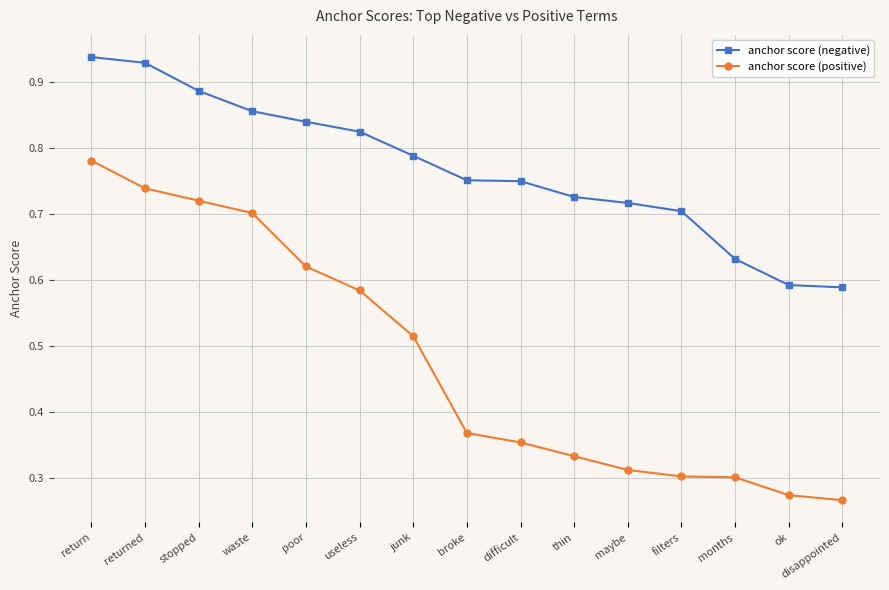

Is the value of anchor score (negative) at useless greater than the value of anchor score (positive) at broke?

Yes